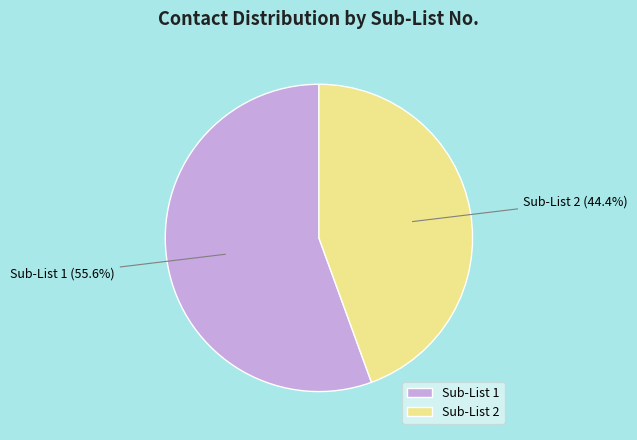

What percentage is NOT represented by Sub-List 1?

44.4%